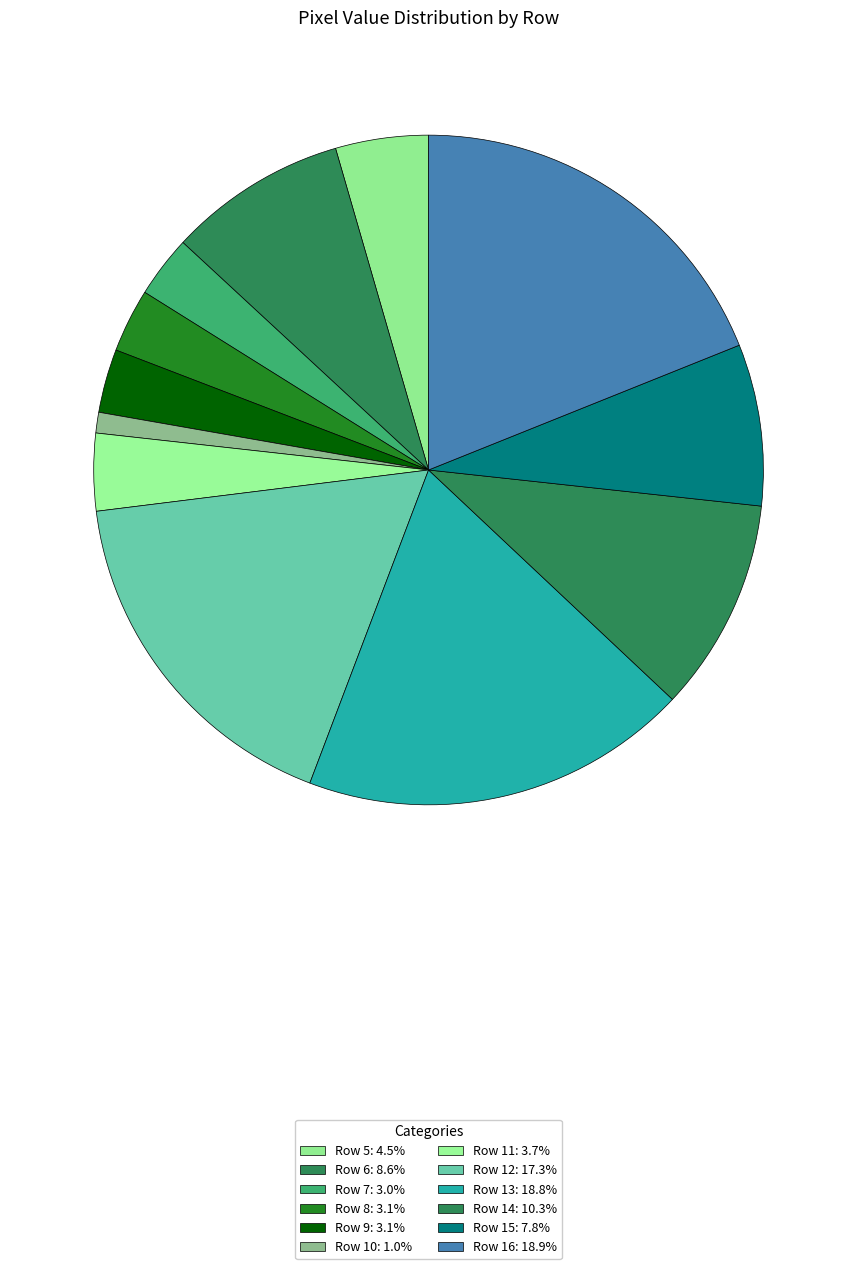

How many slices are in this pie chart?

12